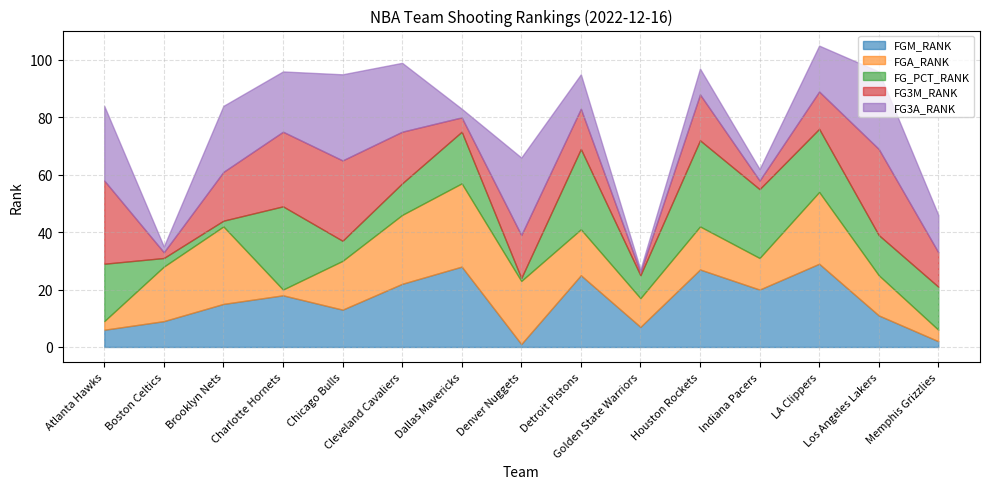

Between LA Clippers and Detroit Pistons, which is larger?

LA Clippers